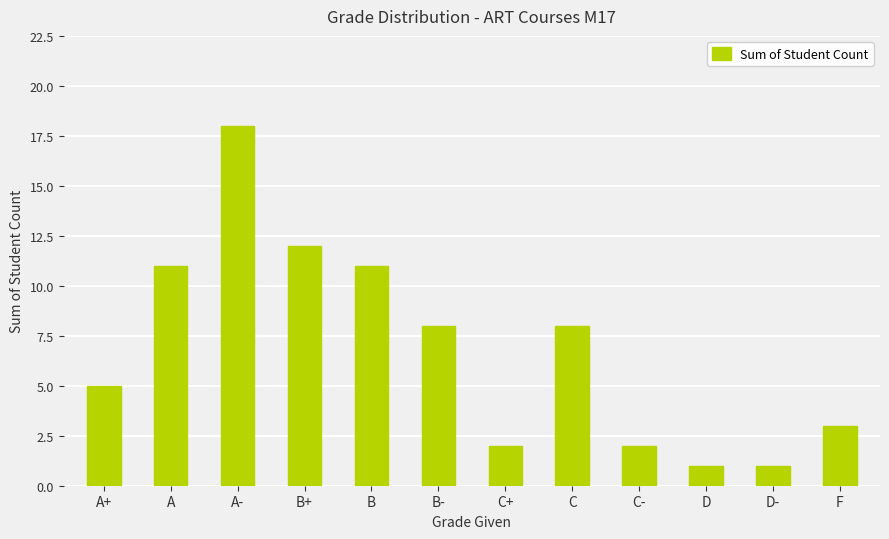

What is the greatest value displayed?

18